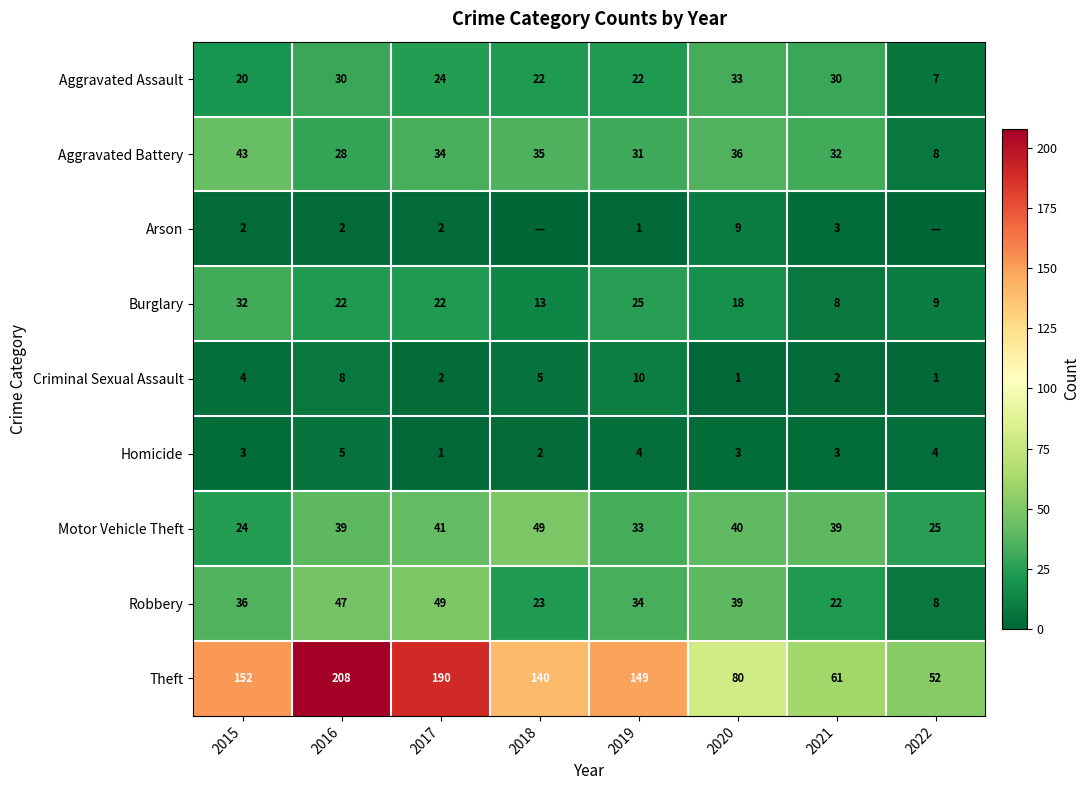

Is it true that Homicide equals 3 at 2021?

True